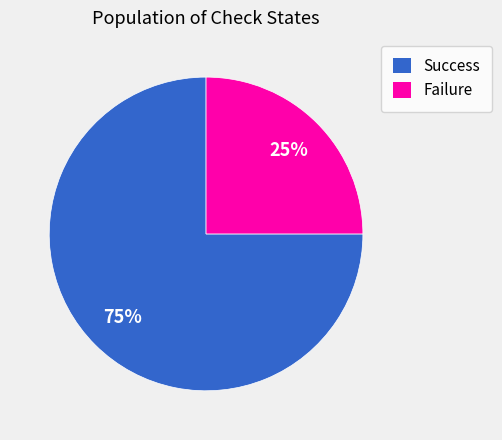

Combined, do Failure and Success account for over 50%?

Yes